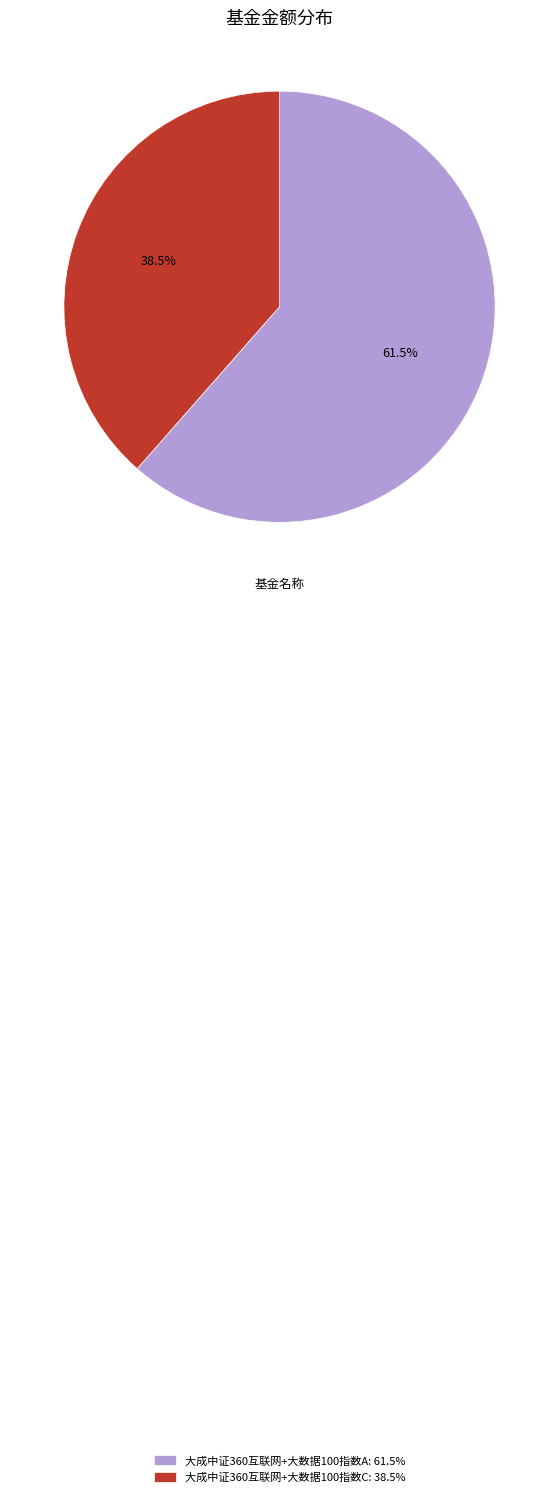

What portion of the pie excludes 大成中证360互联网+大数据100指数C?

61.5%